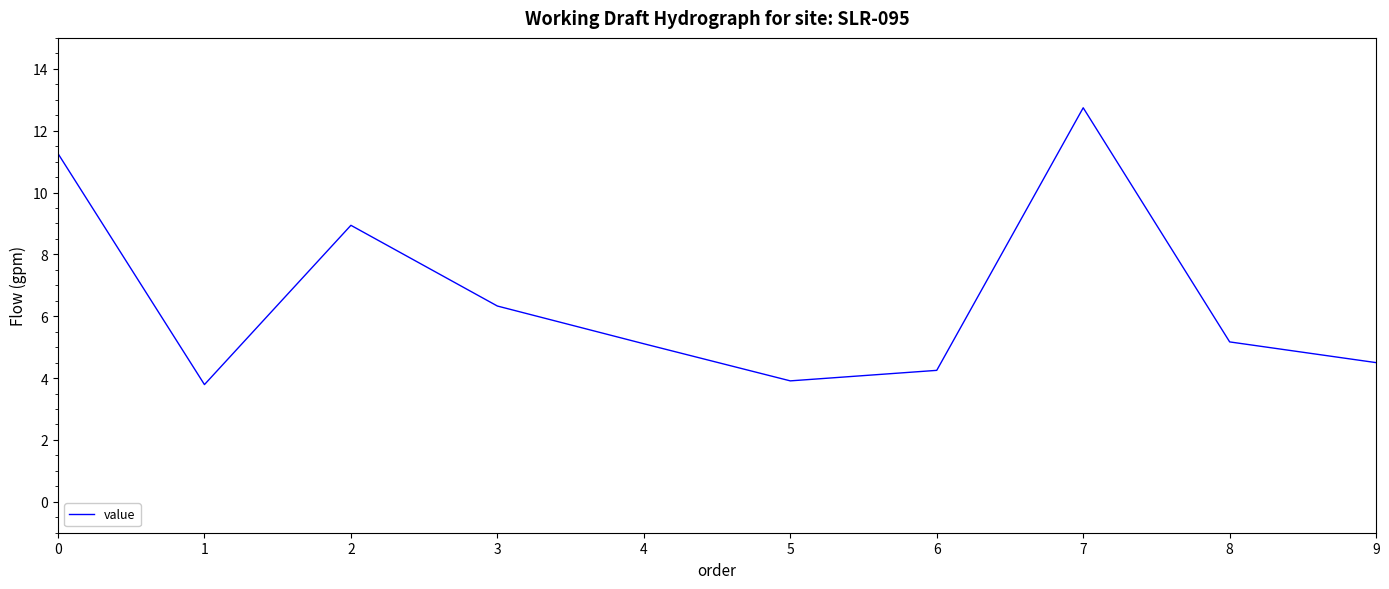

What is the change in value from 0 to 8?

-6.1